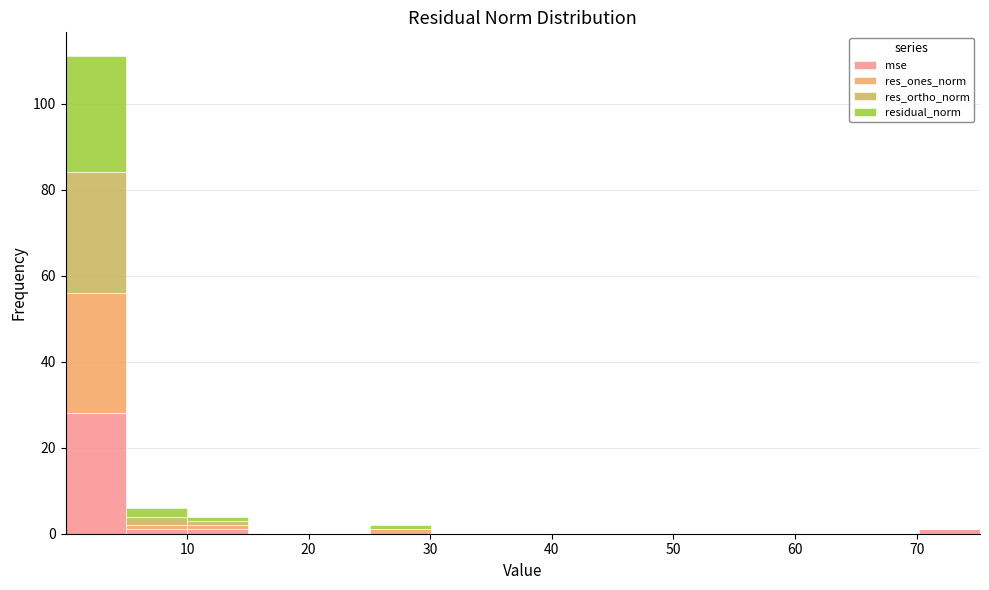

Reading left to right, list every stacked bar in this chart as the range it spans on the x-axis followed by its total height. Neither the bar edges nor the heights are printed on the chart, so give them approximately, as read against the axes.

0 to 5: 112
5 to 10: 6
10 to 15: 4
15 to 20: 0
20 to 25: 0
25 to 30: 2
30 to 35: 0
35 to 40: 0
40 to 45: 0
45 to 50: 0
50 to 55: 0
55 to 60: 0
60 to 65: 0
65 to 70: 0
70 to 75: under 2